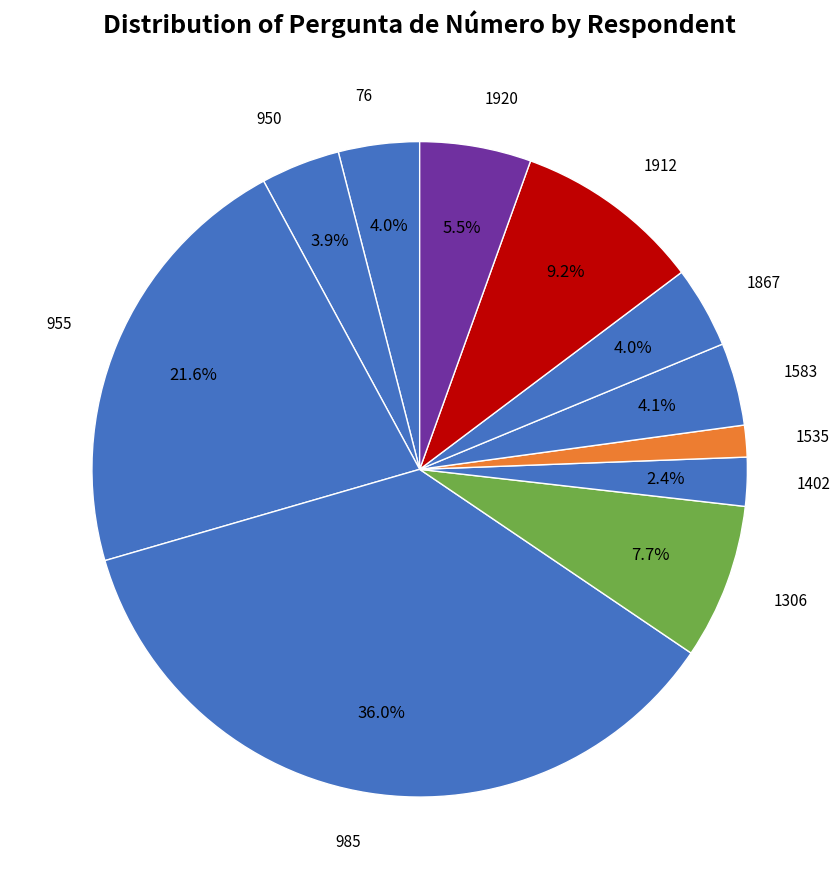

Is 76 the majority of the pie?

No